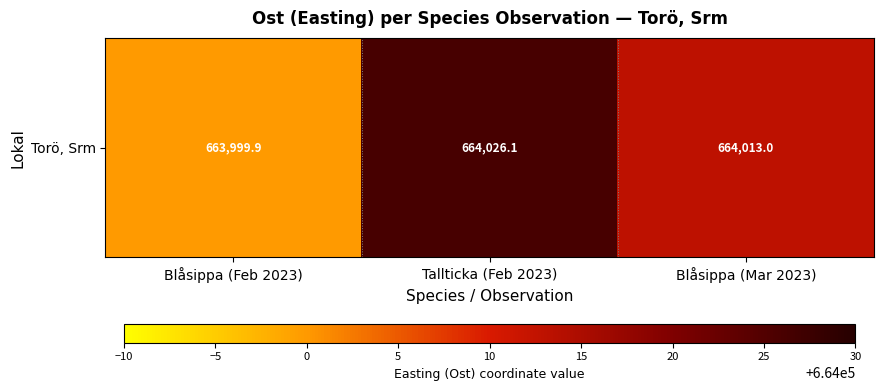

Reading left to right, transcribe all the data shown in this chart.

Blåsippa (Feb 2023)=663999.9	Tallticka (Feb 2023)=664026.1	Blåsippa (Mar 2023)=664013.0